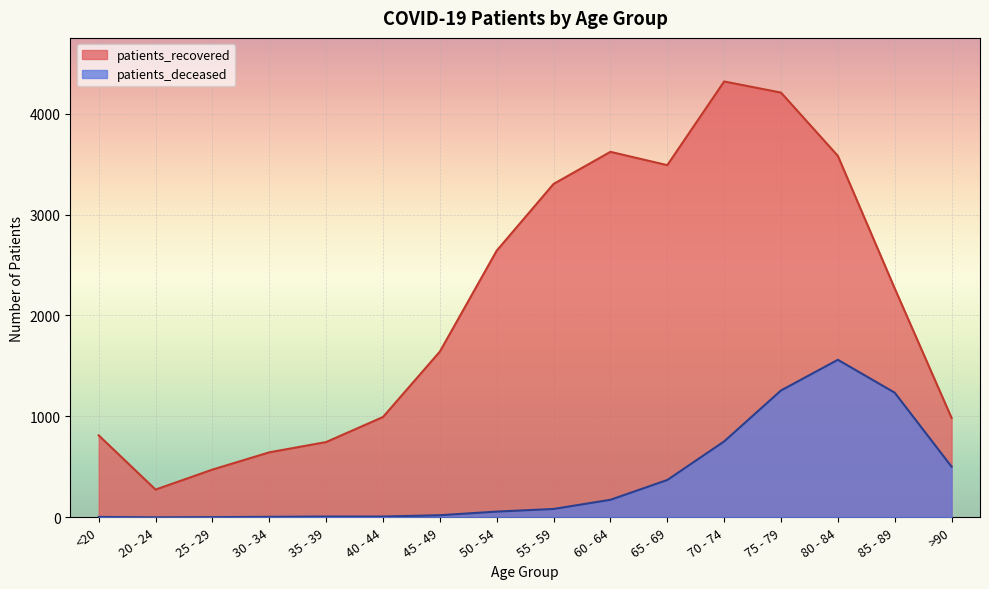

Where is patients_recovered nearest to the value 2296?

85 - 89